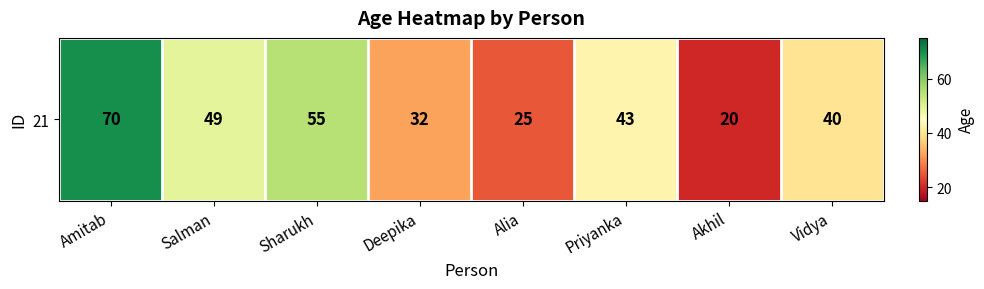

What is the greatest value displayed?

70